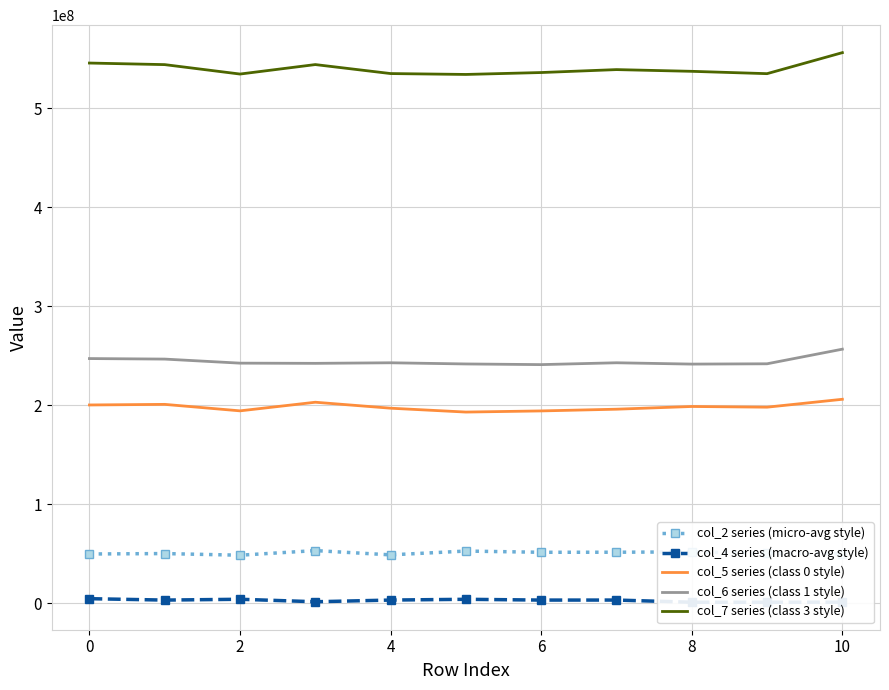

True or false: col_2 series (micro-avg style) and col_7 series (class 3 style) intersect in this chart.

False